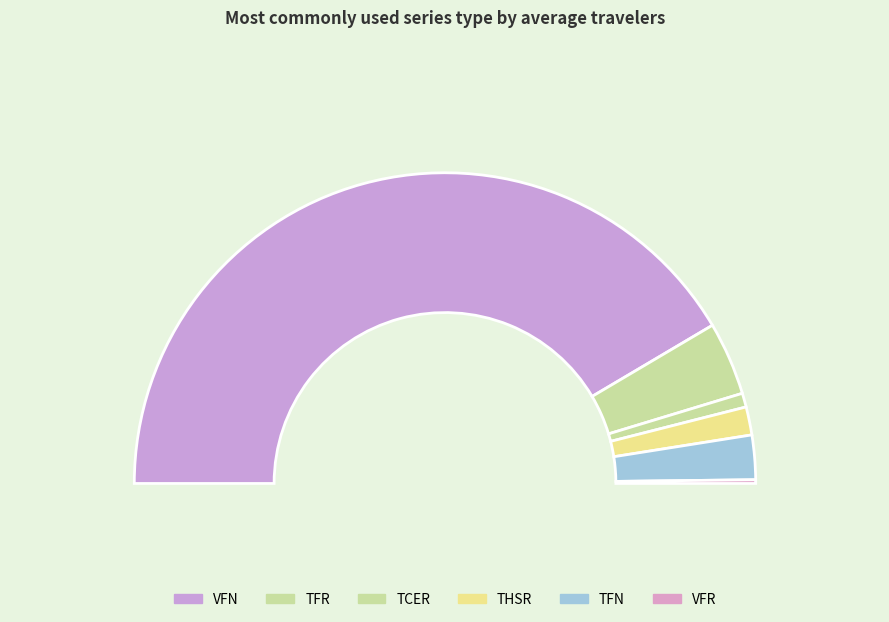

Is the sum of TFN and TCER greater than half?

No